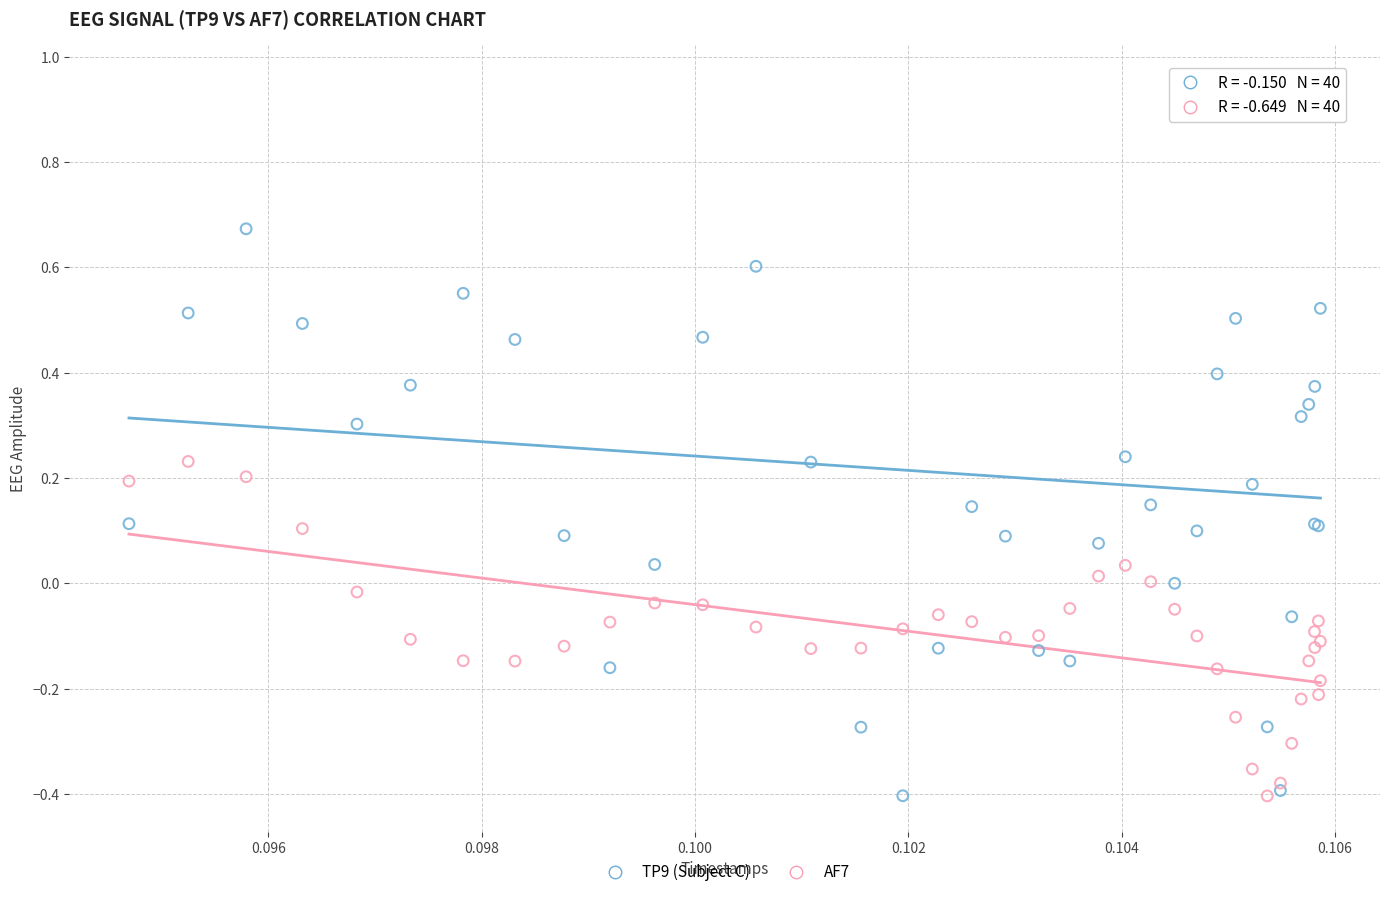

What are all the series names shown in the legend?

TP9 (Subject C), AF7